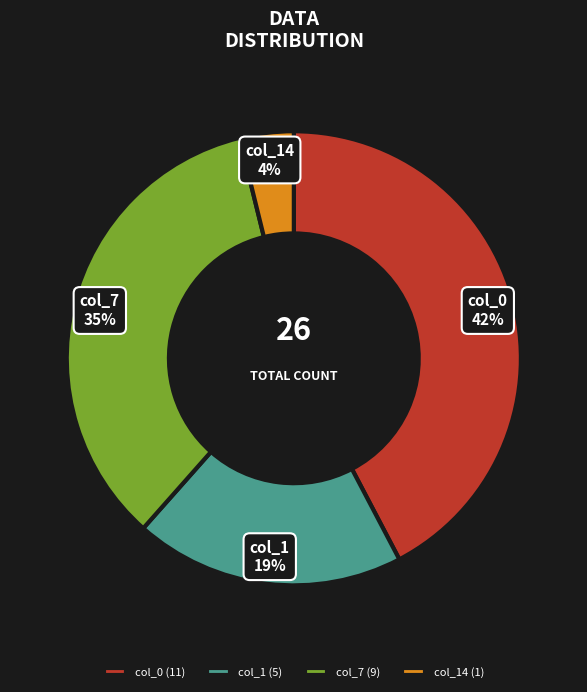

The col_1 slice represents 27% of the pie. True or false?

False